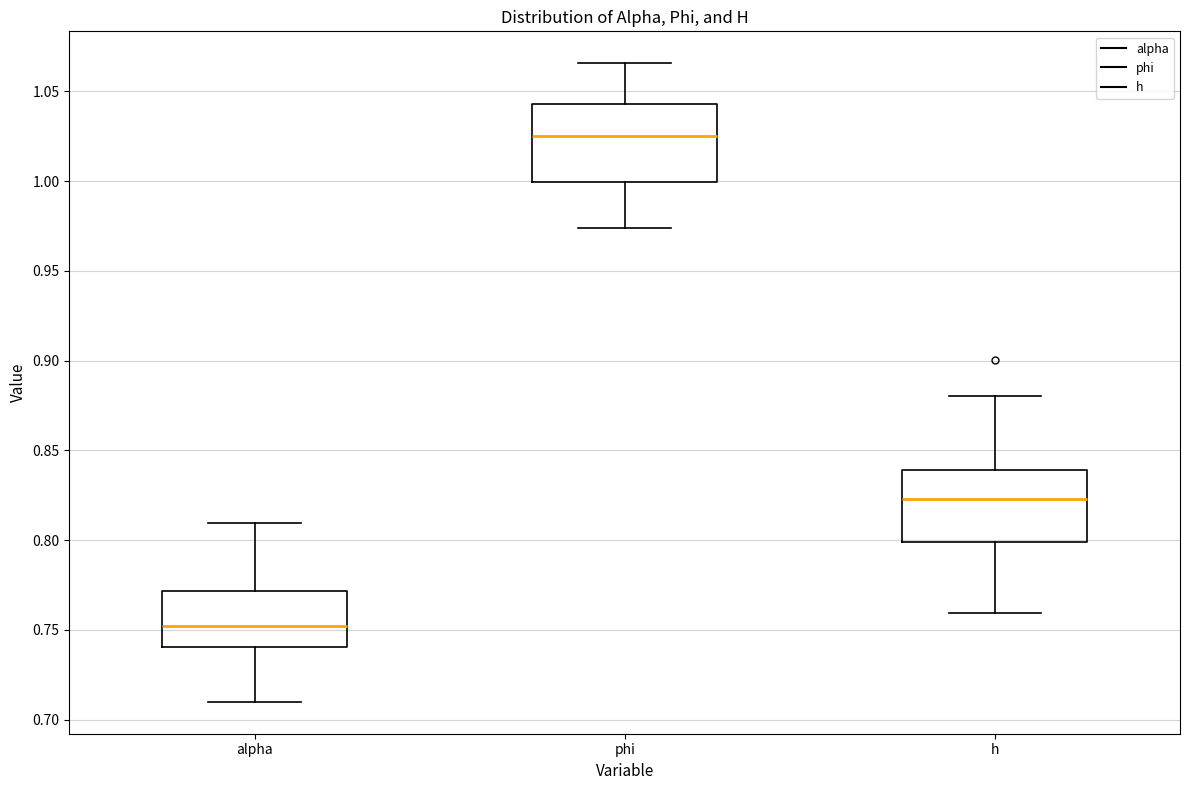

Reading left to right, read every box against the y-axis: the position of its median line, the range the box covers, and the ends of its whiskers. The values are not printed on the chart, so give them approximately, as read against the axis.

alpha: median 0.750, box 0.740 to 0.770, whiskers 0.710 to 0.810
phi: median 1.025, box 1.000 to 1.045, whiskers 0.975 to 1.065
h: median 0.825, box 0.800 to 0.840, whiskers 0.760 to 0.880